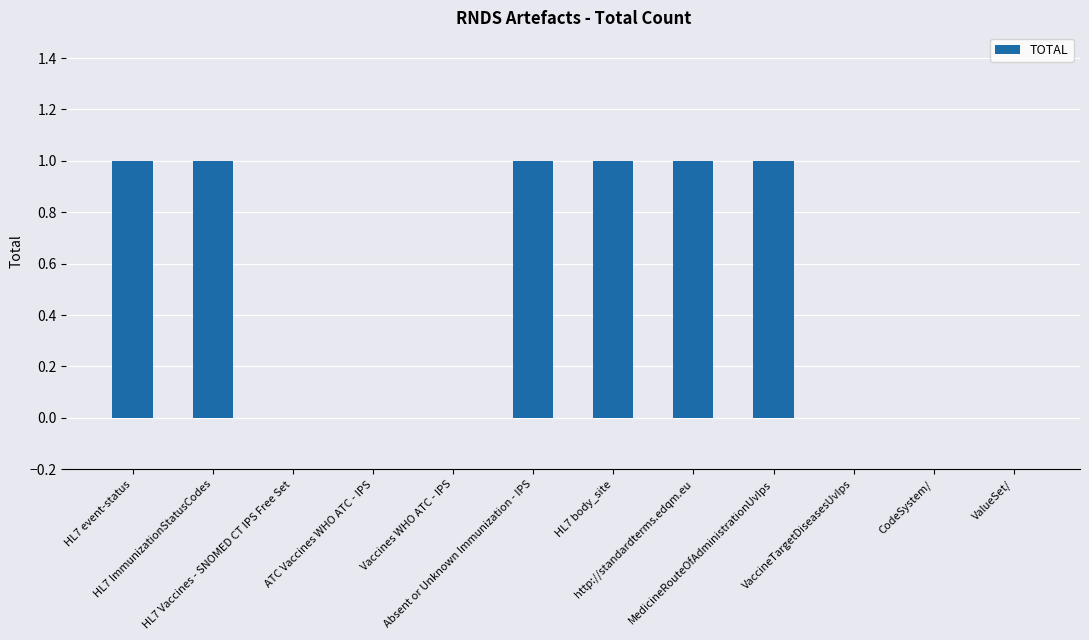

What is the sum of all values?

6